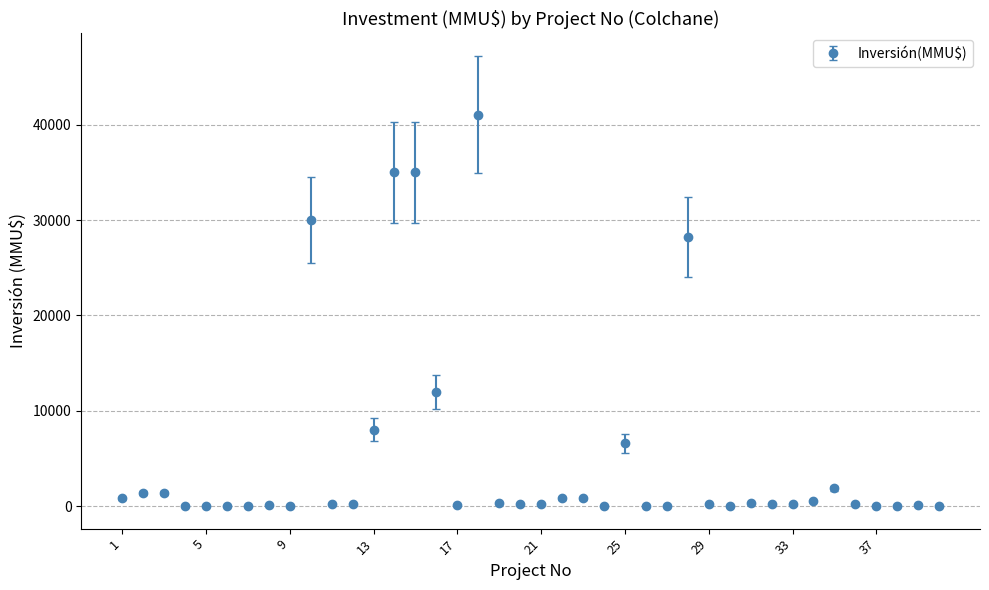

True or false: there are more than 2 points higher than both neighbors.

True